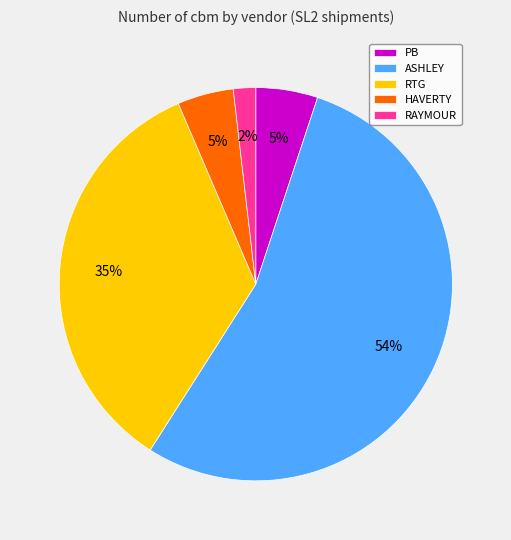

True or false: RTG accounts for 11% of the total.

False